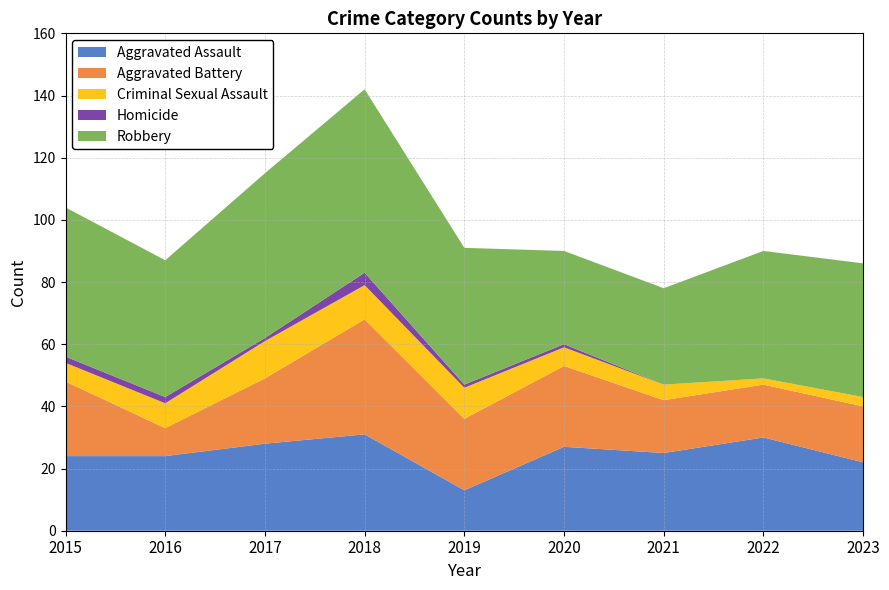

Reading left to right, what are all the values shown in this chart?

Aggravated Assault: 2015=24	2016=24	2017=28	2018=31	2019=13	2020=27	2021=25	2022=30	2023=22
Aggravated Battery: 2015=24	2016=9	2017=21	2018=37	2019=23	2020=26	2021=17	2022=17	2023=18
Criminal Sexual Assault: 2015=6	2016=8	2017=12	2018=11	2019=10	2020=6	2021=5	2022=2	2023=3
Homicide: 2015=2	2016=2	2017=1	2018=4	2019=1	2020=1	2021=0	2022=0	2023=0
Robbery: 2015=48	2016=44	2017=53	2018=59	2019=44	2020=30	2021=31	2022=41	2023=43